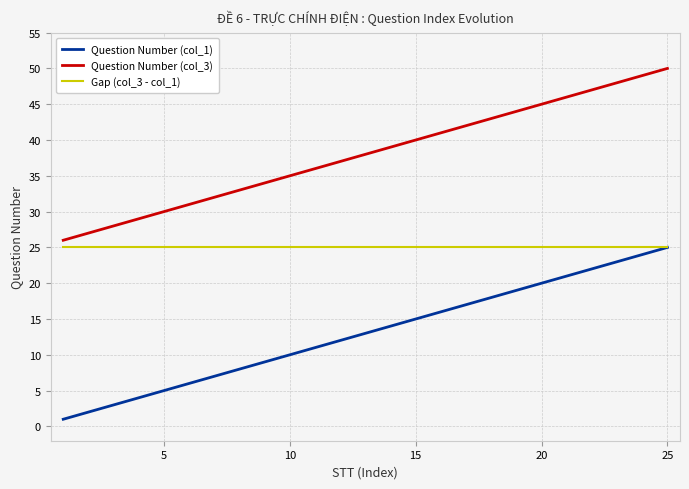

List the series in order of their overall mean, highest first.

Question Number (col_3), Gap (col_3 - col_1), Question Number (col_1)